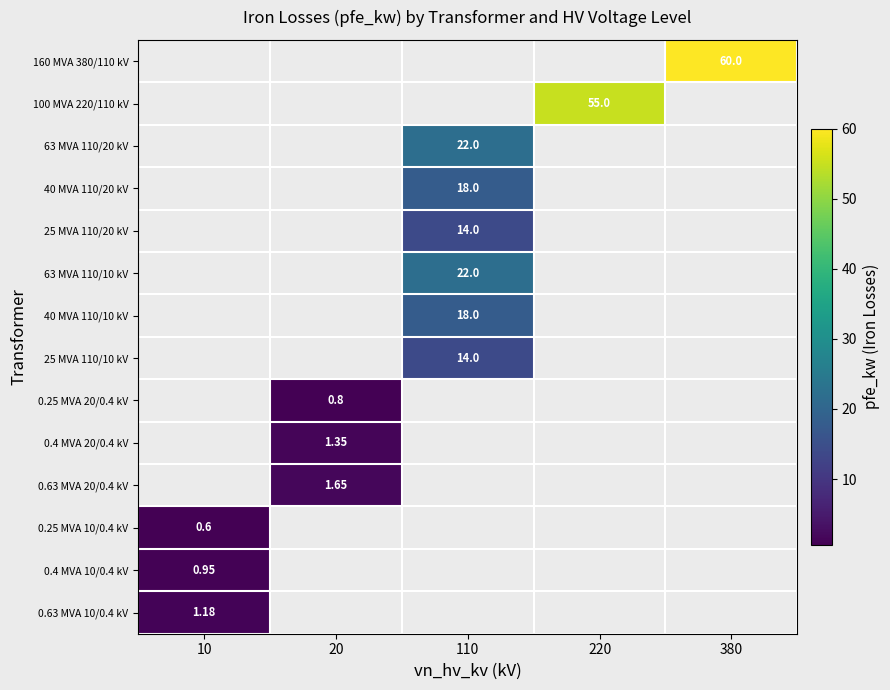

At which category does the chart reach its minimum across all series?

10